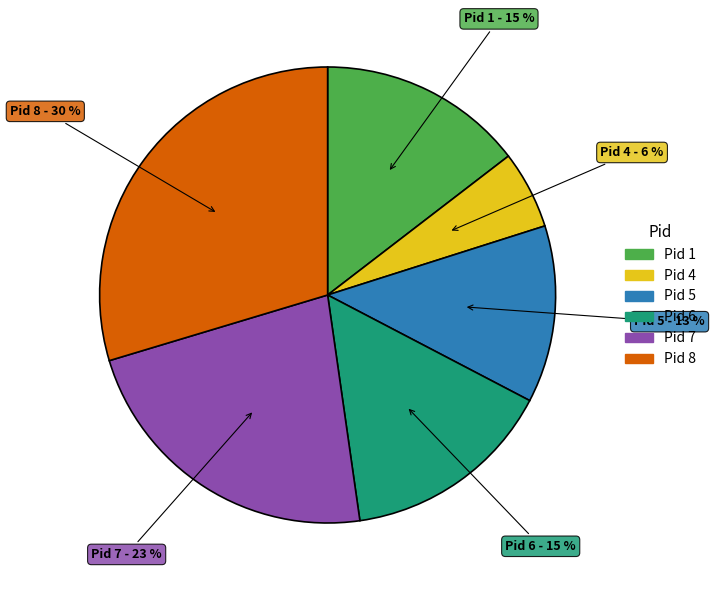

Does any single category account for the majority?

No